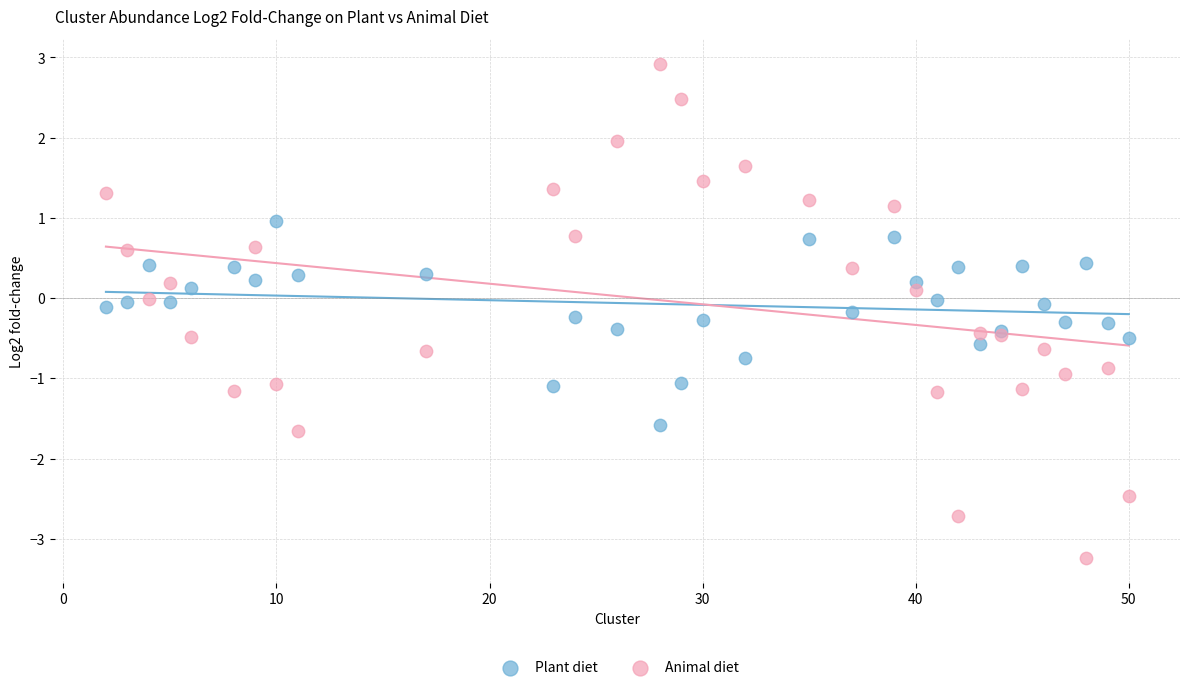

What are all the series names shown in the legend?

Plant diet, Animal diet